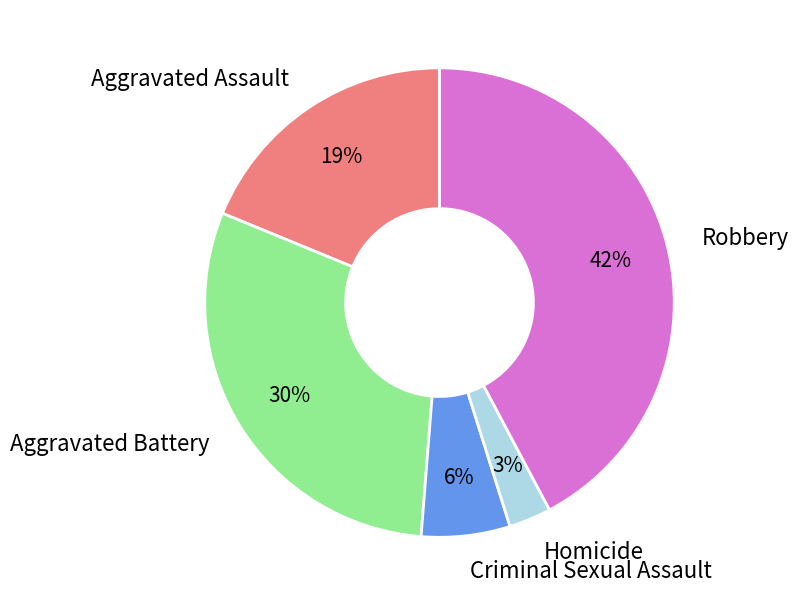

Which slice is the smallest?

Homicide